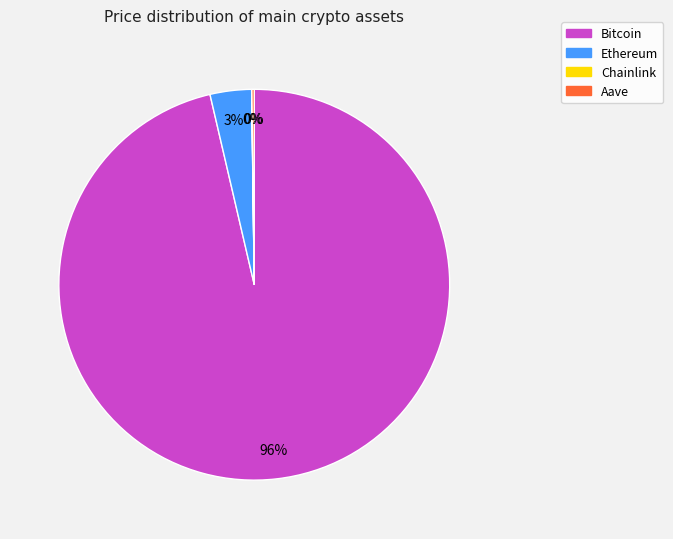

To the nearest percent, what percentage of the pie is Ethereum?

3%